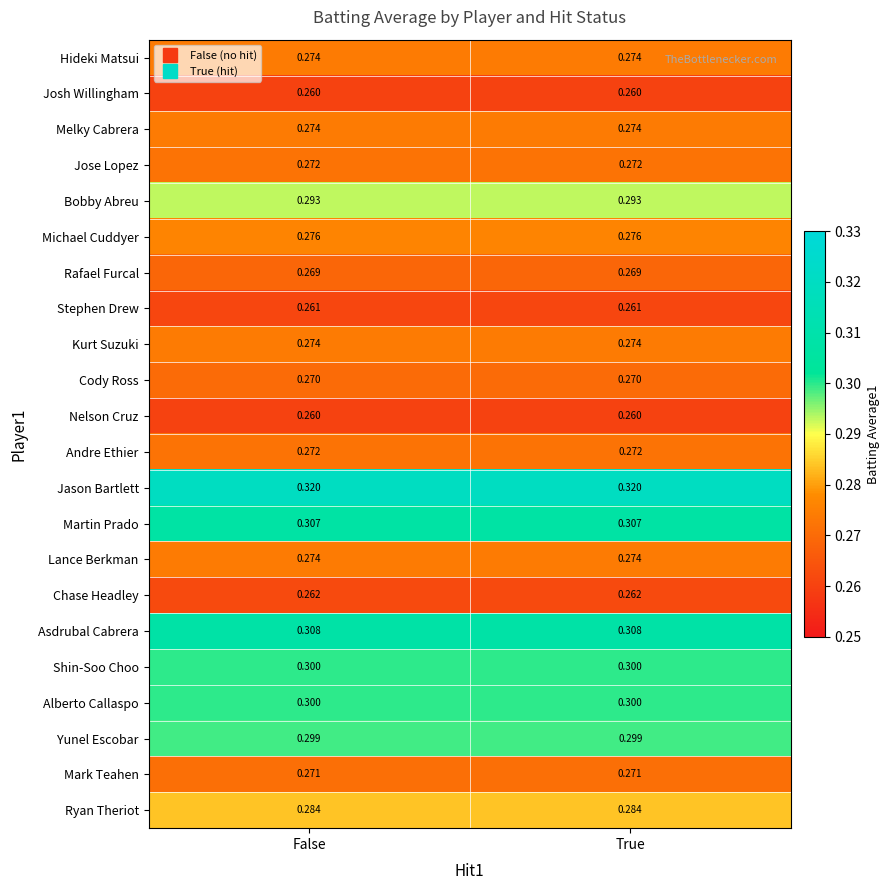

What is the difference between the highest and lowest values at True?

0.1